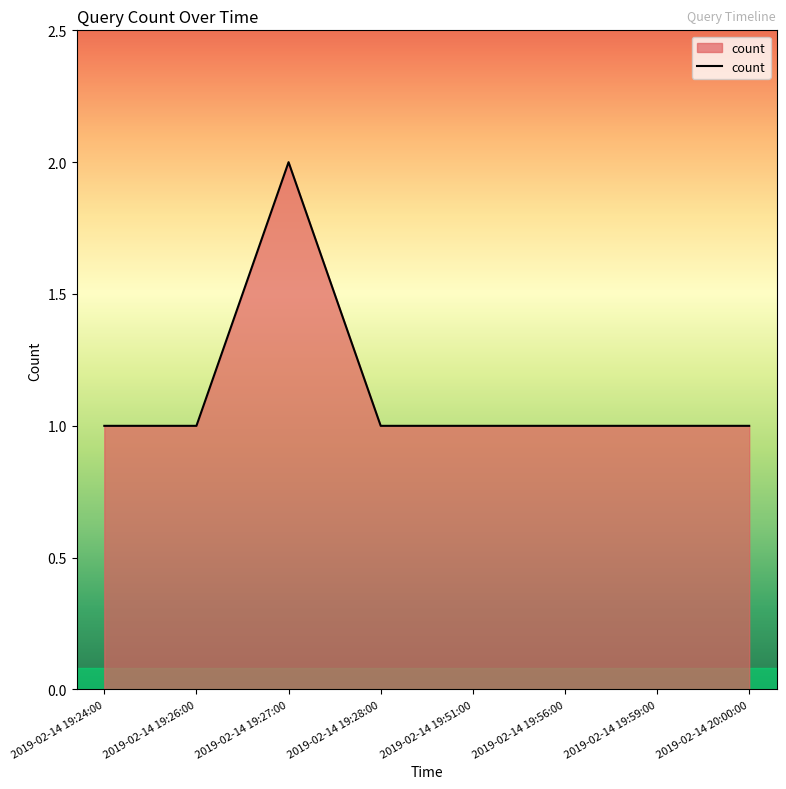

Reading left to right, transcribe all the data shown in this chart.

1	1	2	1	1	1	1	1